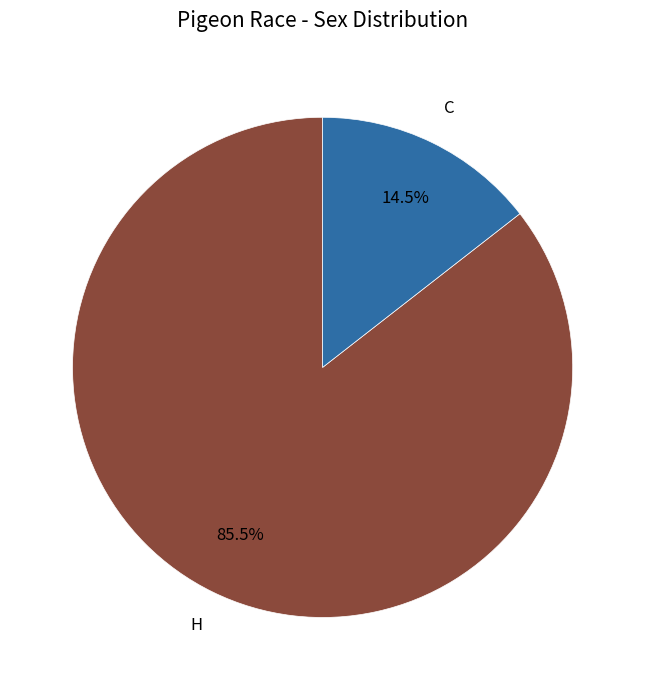

Is there any slice that represents more than half of the pie?

Yes